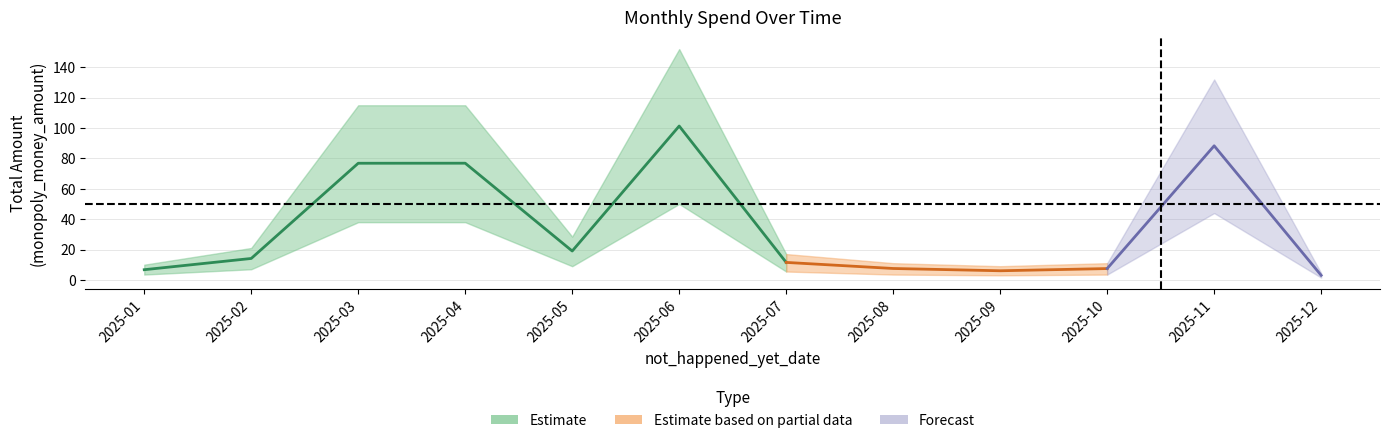

Reading left to right, list all the values displayed in this chart.

total_spend: 2025-01=6.7	2025-02=14.1	2025-03=76.8	2025-04=76.8	2025-05=19.0	2025-06=101.3	2025-07=11.5	2025-08=7.5	2025-09=6.0	2025-10=7.5	2025-11=88.3	2025-12=3.0
total_spend_lower: 2025-01=3.5	2025-02=7.0	2025-03=38.0	2025-04=38.0	2025-05=9.0	2025-06=50.0	2025-07=5.5	2025-08=3.5	2025-09=3.0	2025-10=3.5	2025-11=44.0	2025-12=1.5
total_spend_upper: 2025-01=10.0	2025-02=21.0	2025-03=115.0	2025-04=115.0	2025-05=28.5	2025-06=152.0	2025-07=17.0	2025-08=11.0	2025-09=9.0	2025-10=11.0	2025-11=132.0	2025-12=4.5